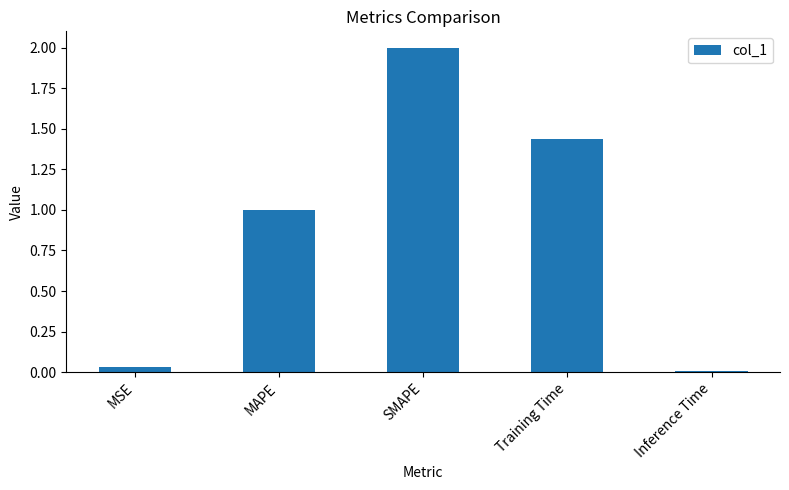

Which category has the highest value across all series?

SMAPE